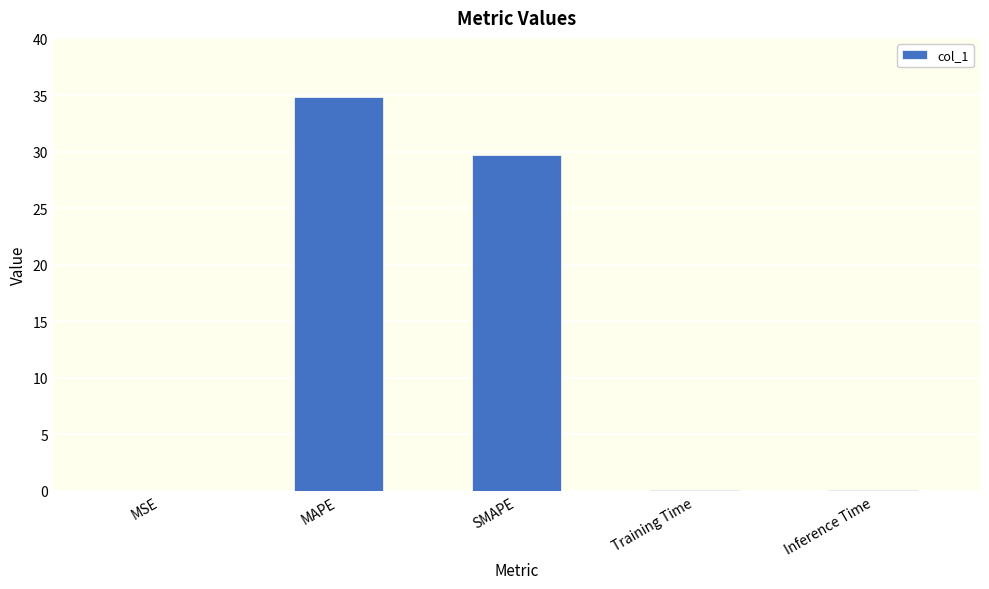

At which label is the value closest to 17?

SMAPE